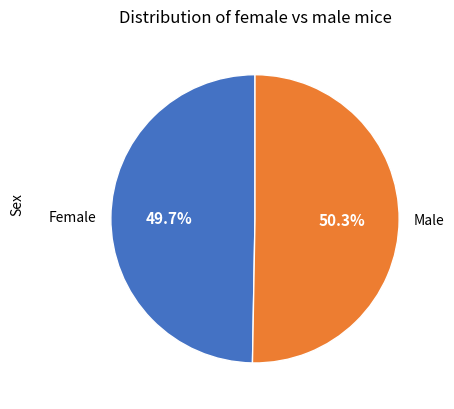

What is the largest slice in the pie chart?

Male